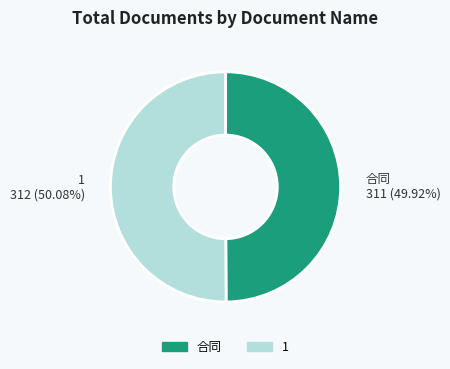

Is the sum of 1 and 合同 greater than half?

Yes